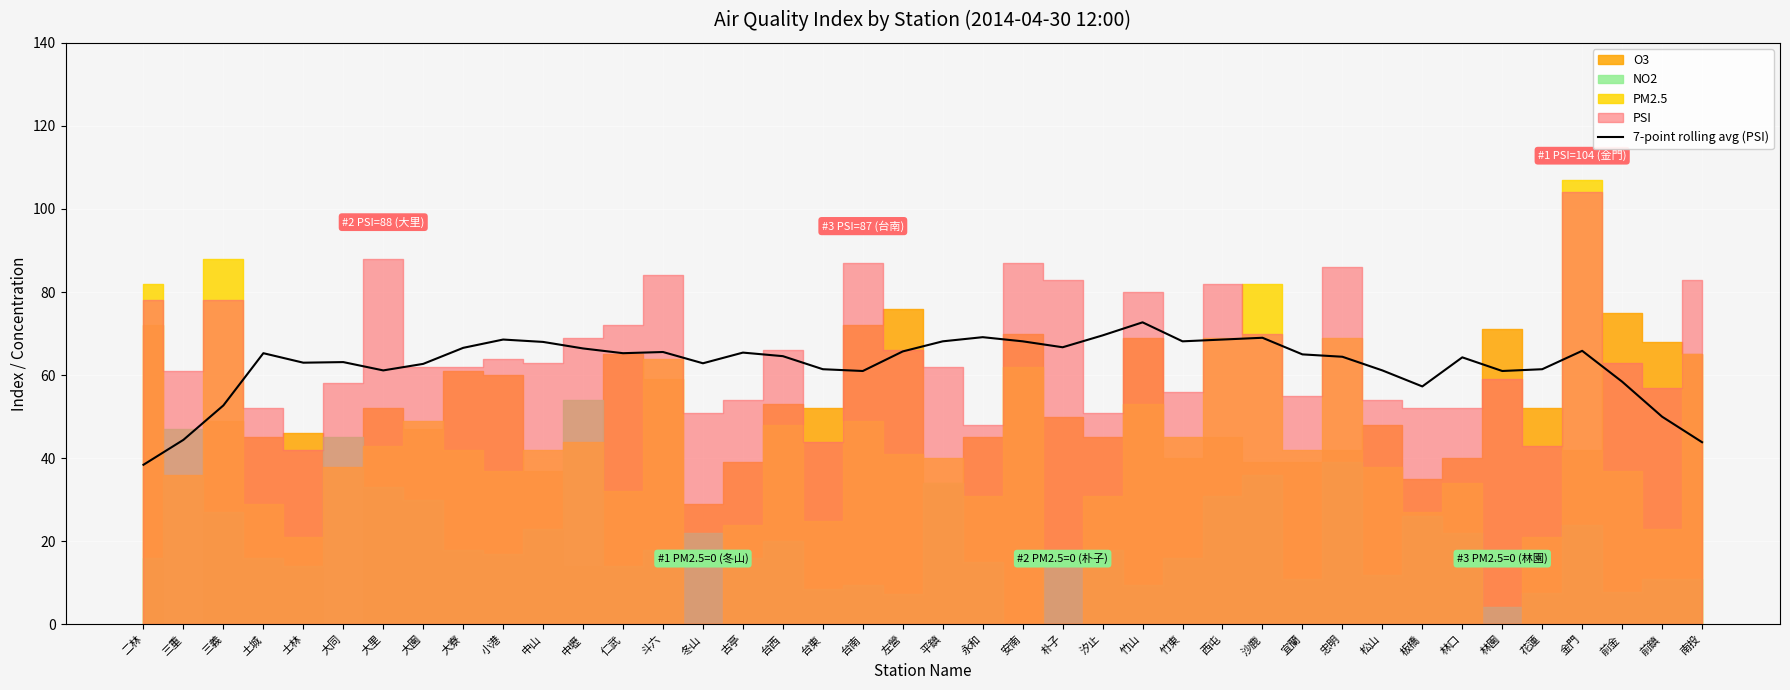

Which category has the lowest value in the 7-point rolling avg (PSI) series?

二林